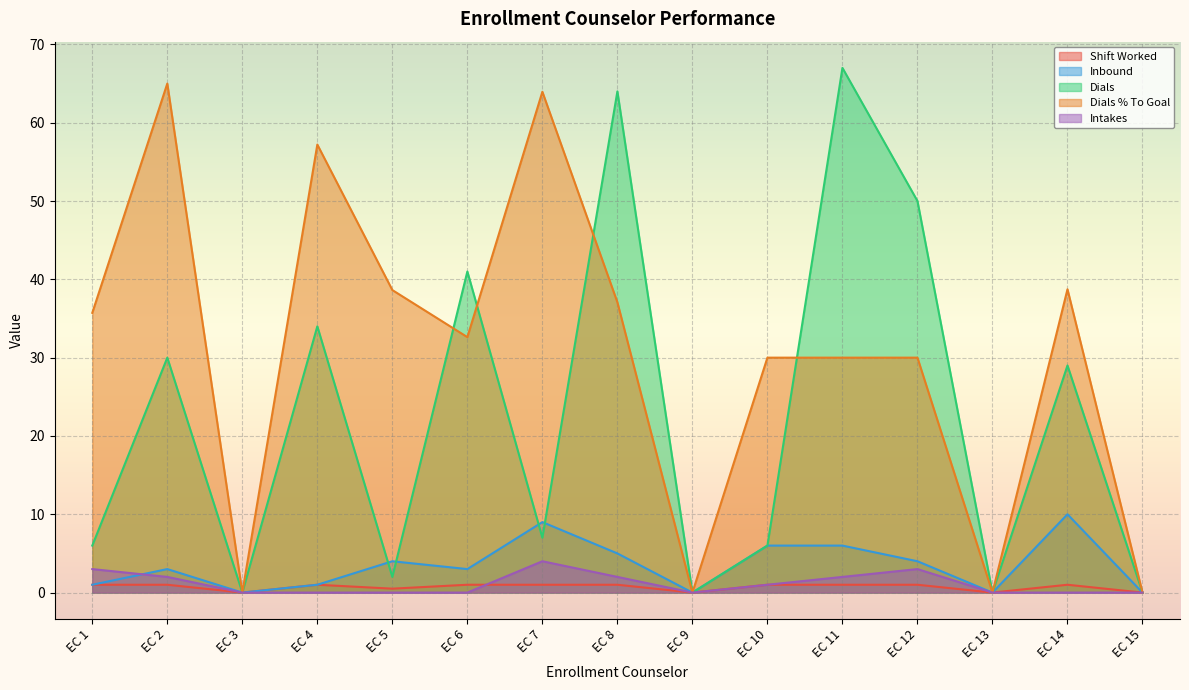

What is the sum of all Shift Worked values?

10.5